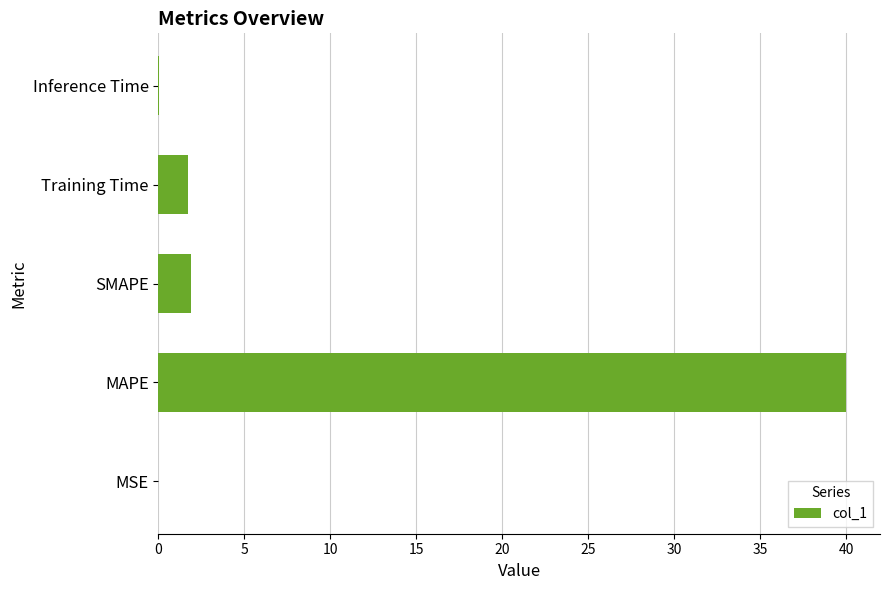

What is the approximate value at SMAPE?

1.9